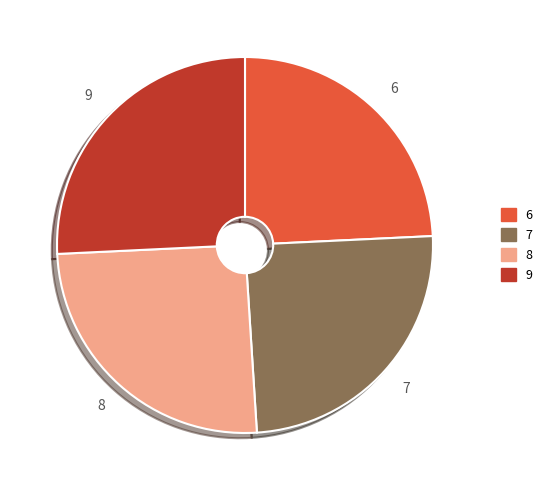

What is the ratio of the value at 8 to the value at 7?

1.0